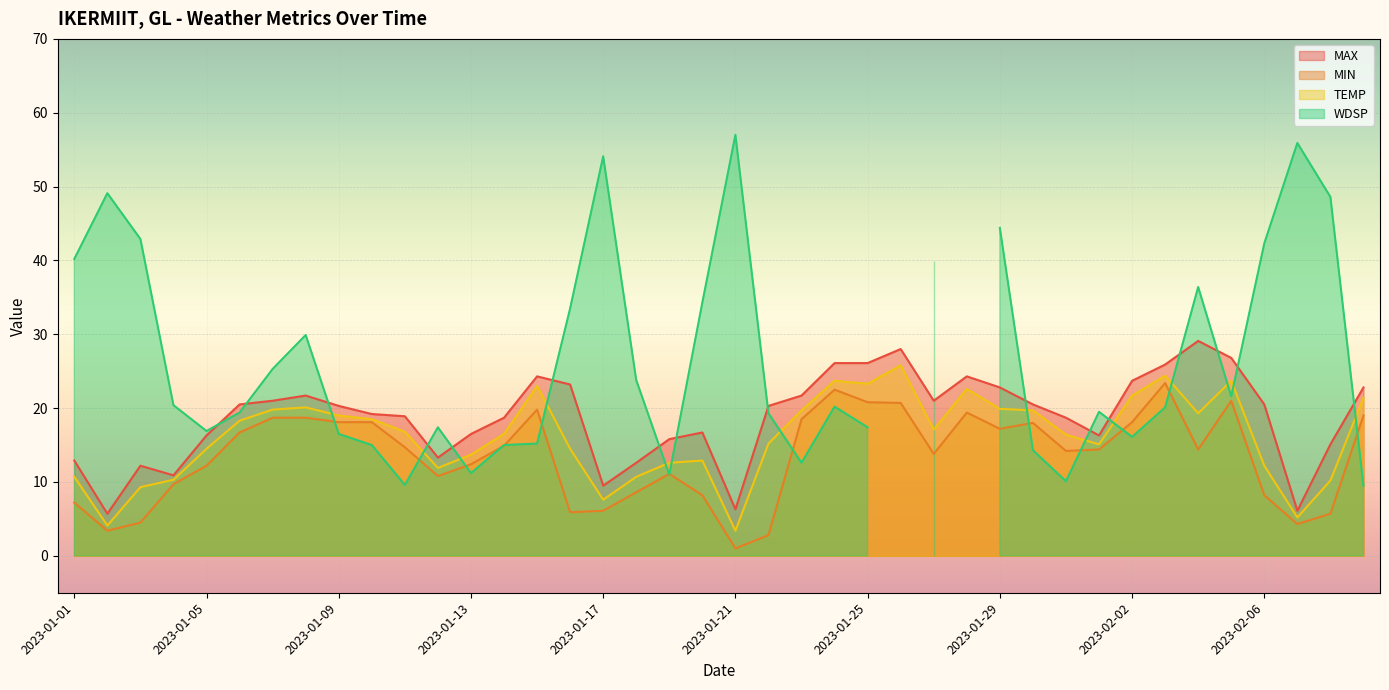

What is the lowest value of the MAX series?

5.7